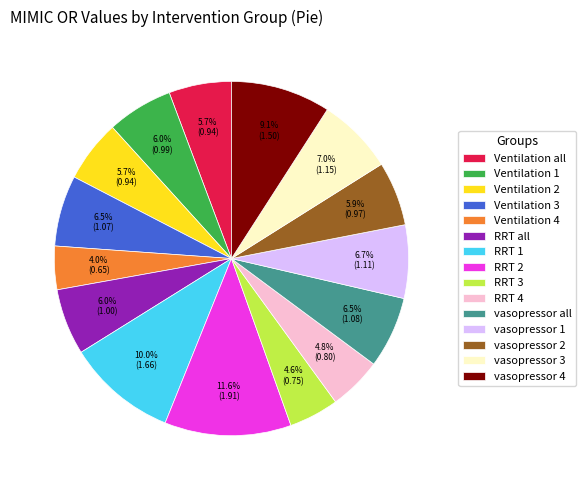

To the nearest percent, what is the combined percentage of Ventilation 3 and Ventilation 1?

12%